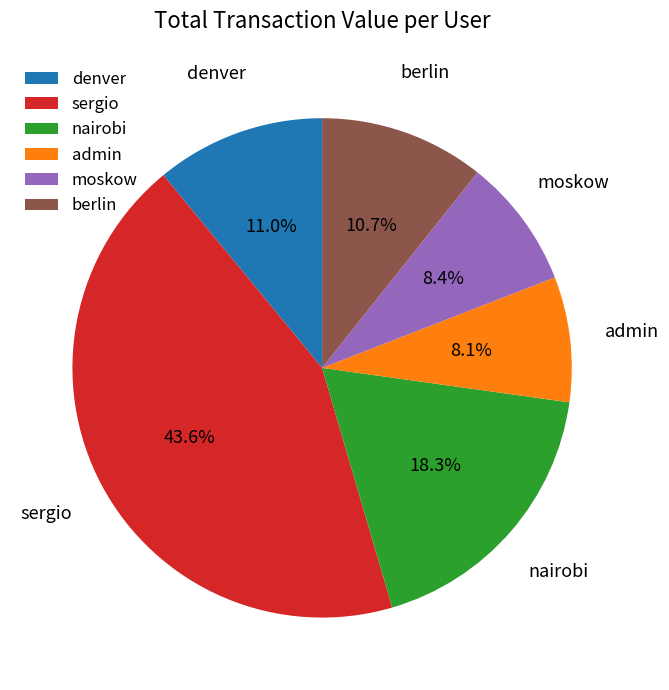

What percentage is the denver slice, to the nearest percent?

11%